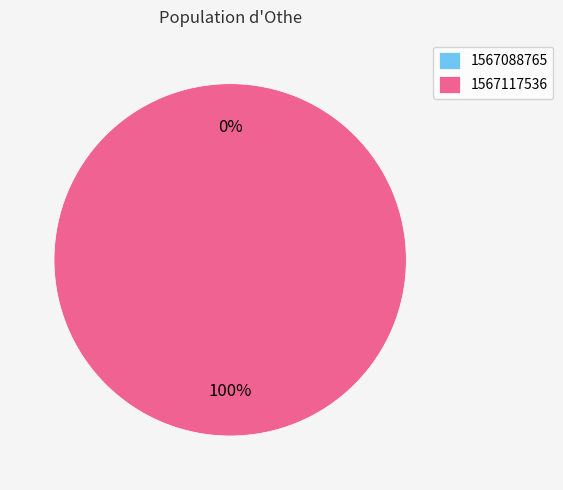

Count the number of slices in the pie.

2